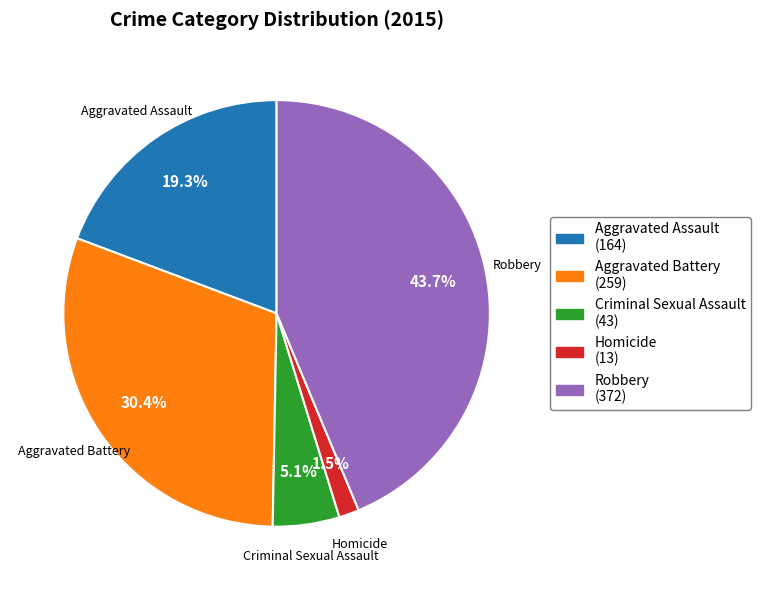

How many segments does this pie chart have?

5